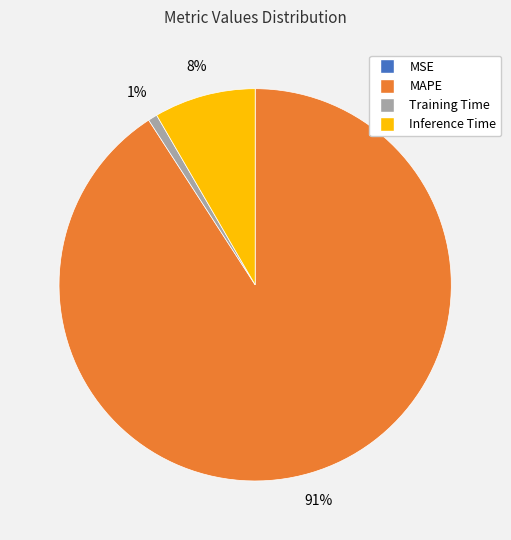

Is MAPE the majority of the pie?

Yes